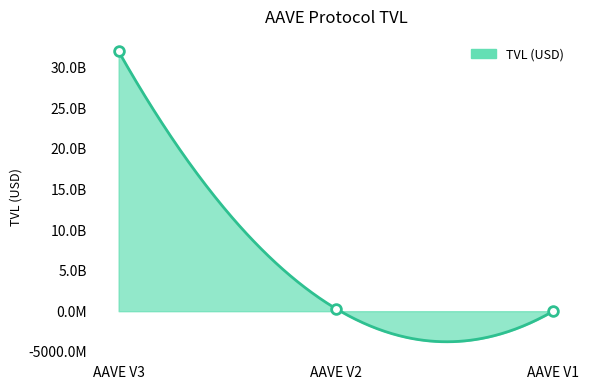

What is the value of the 1st point from the left?

31999848569.1